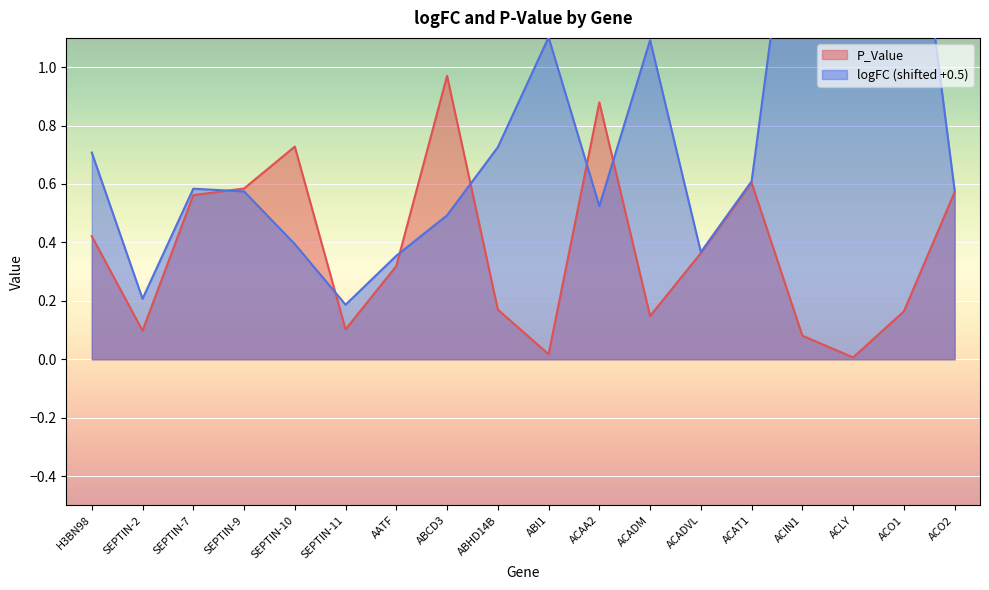

What is the difference between the maximum and minimum values in the logFC series?

1.8